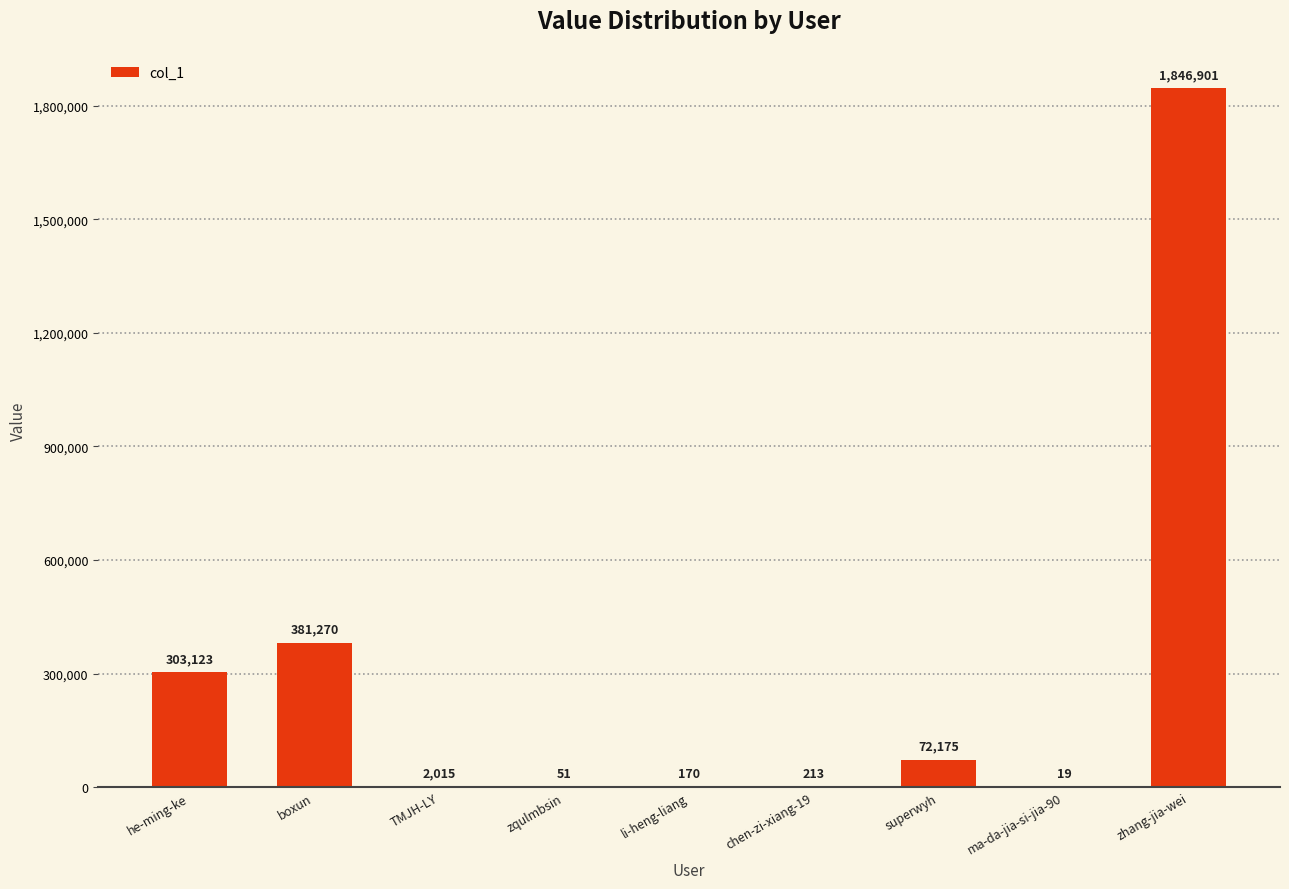

True or false: the data shows 51 at zqulmbsin.

True